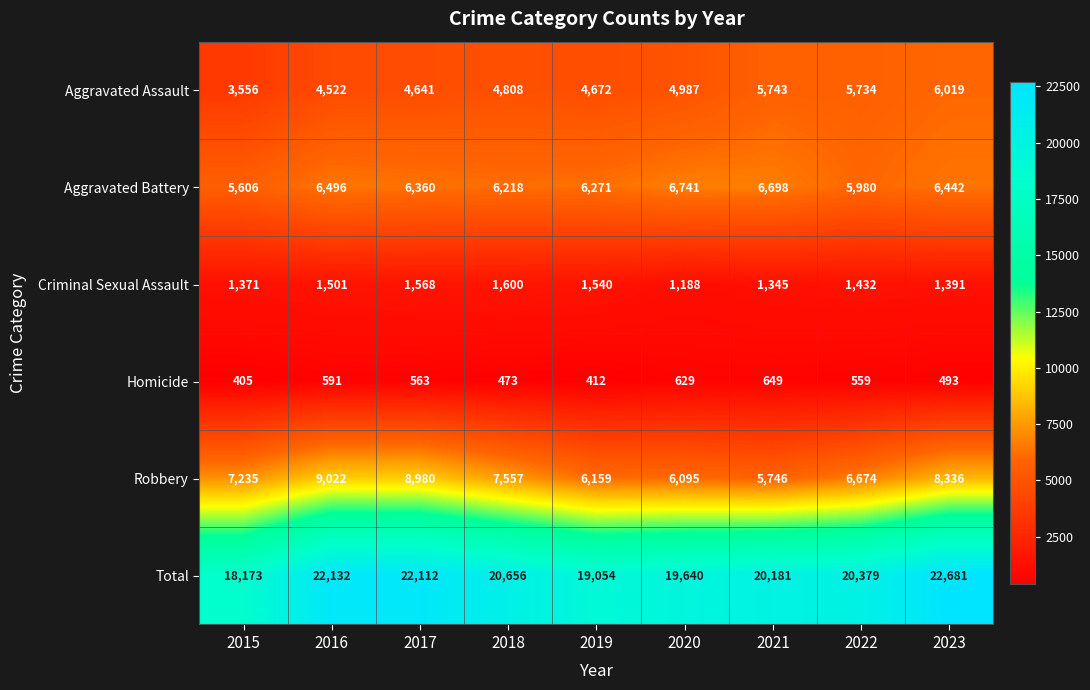

How many distinct data groups are displayed?

6